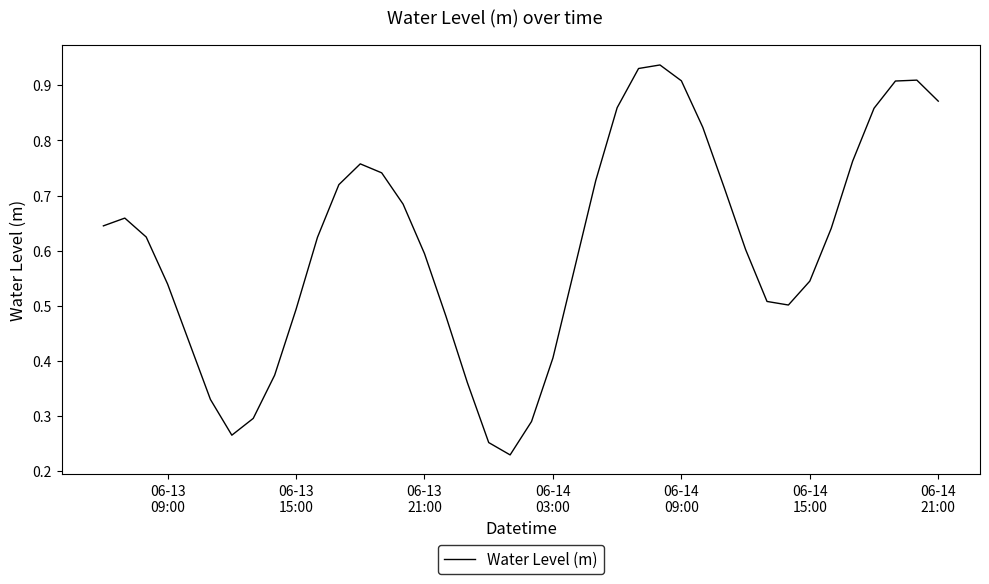

What is the sum of all values?

24.4